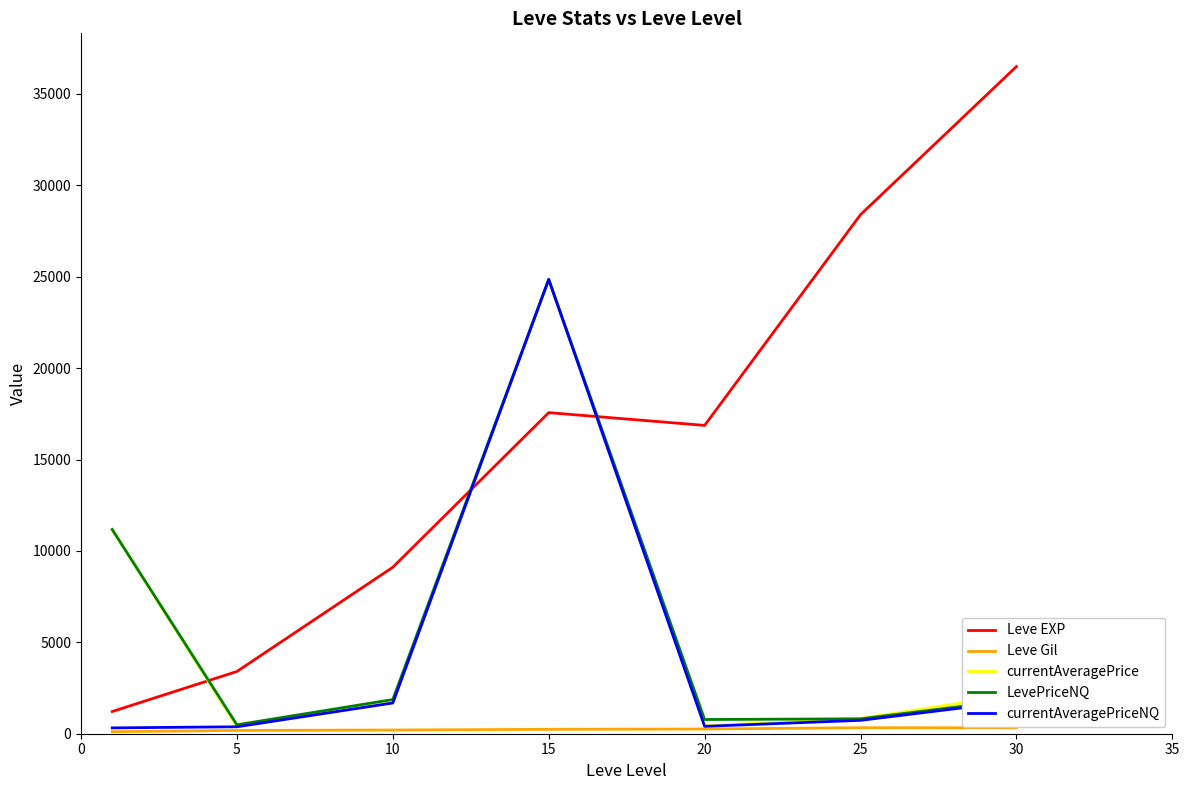

What is the sum of all LevePriceNQ values?

41837.9